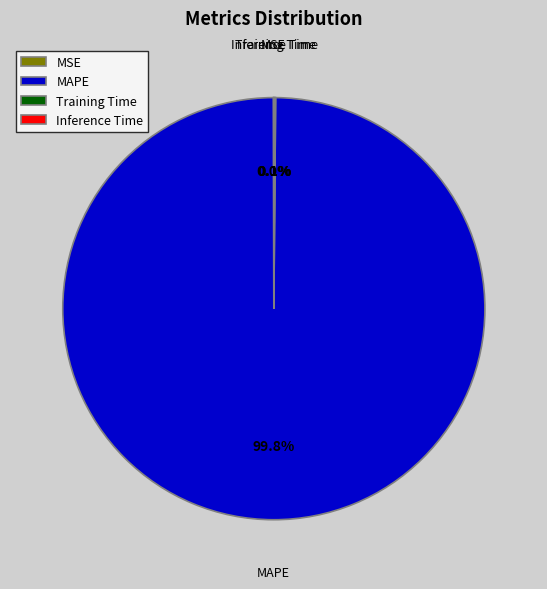

Is there any slice that represents more than half of the pie?

Yes